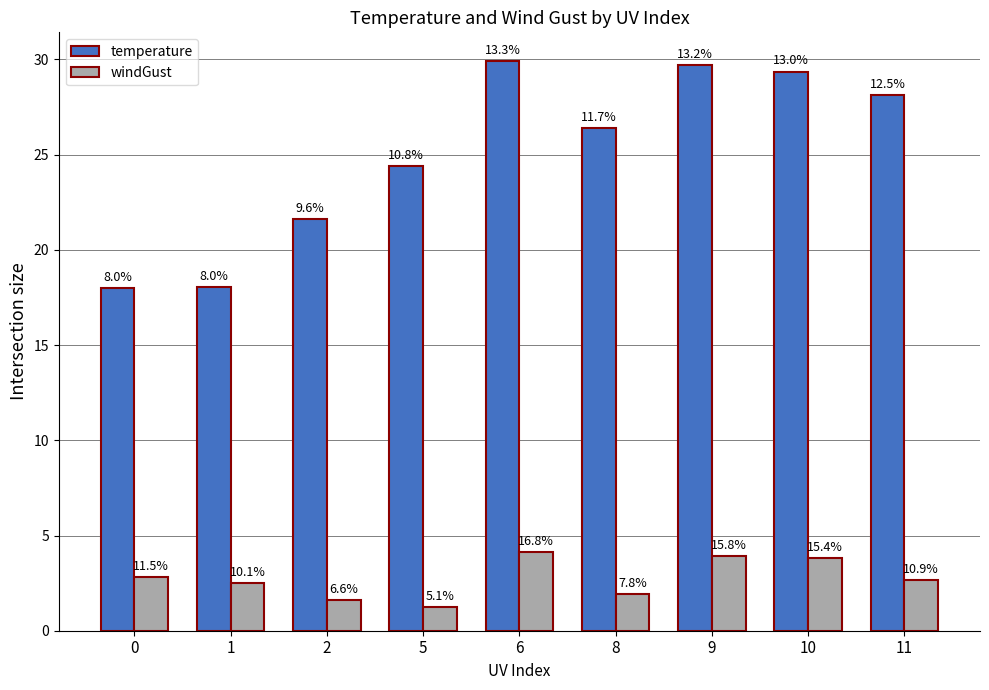

How many bars are there in total?

18